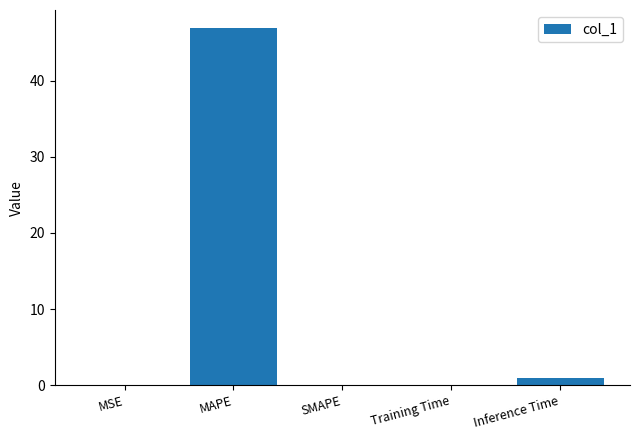

What is the sum of all values?

48.0